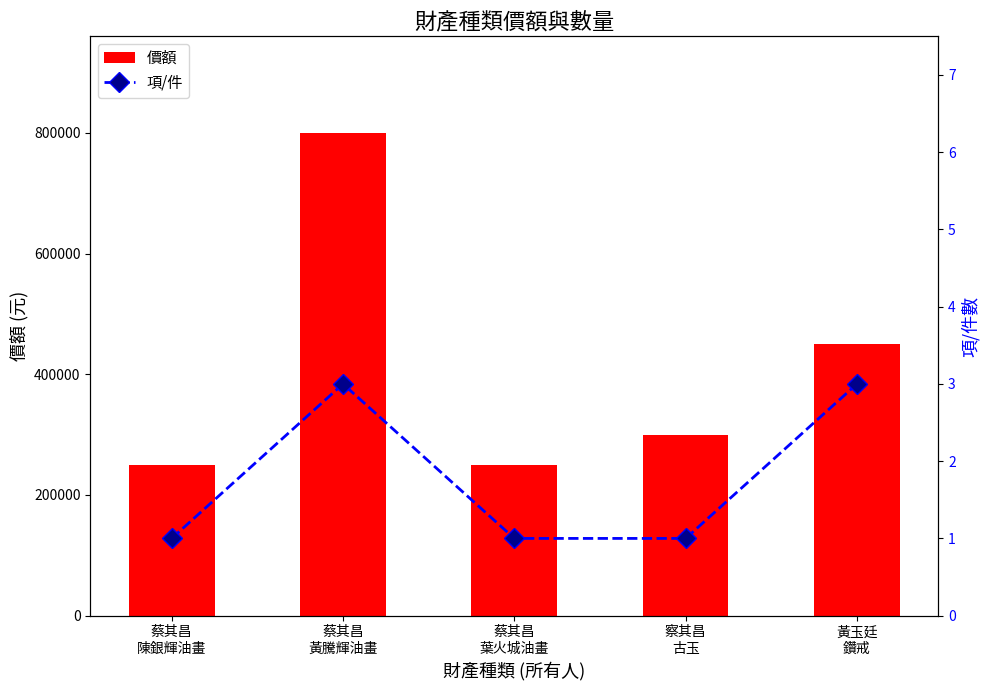

What is the minimum value shown in the chart?

1